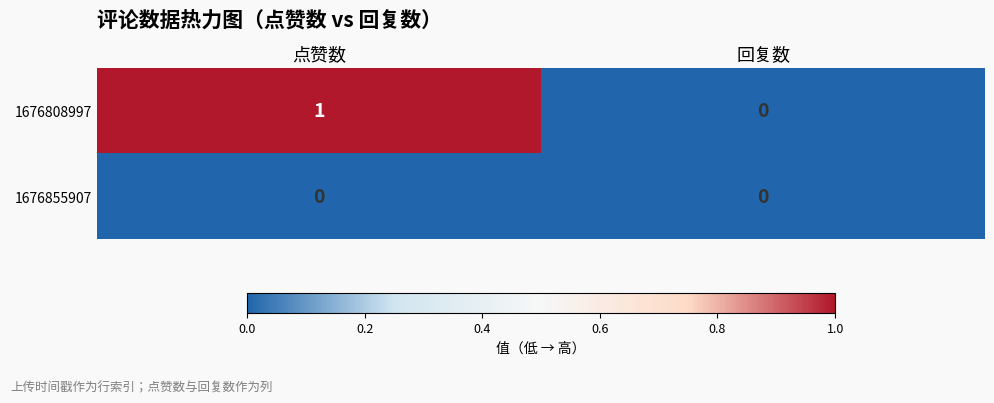

Where is 1676808997 nearest to the value 0?

回复数